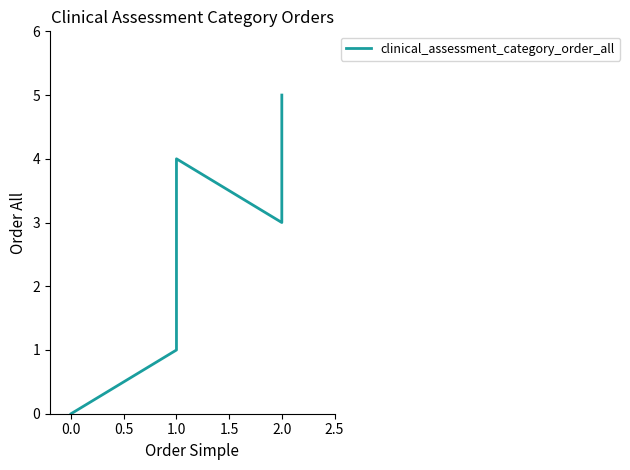

True or false: there are more than 1 points higher than both neighbors.

False